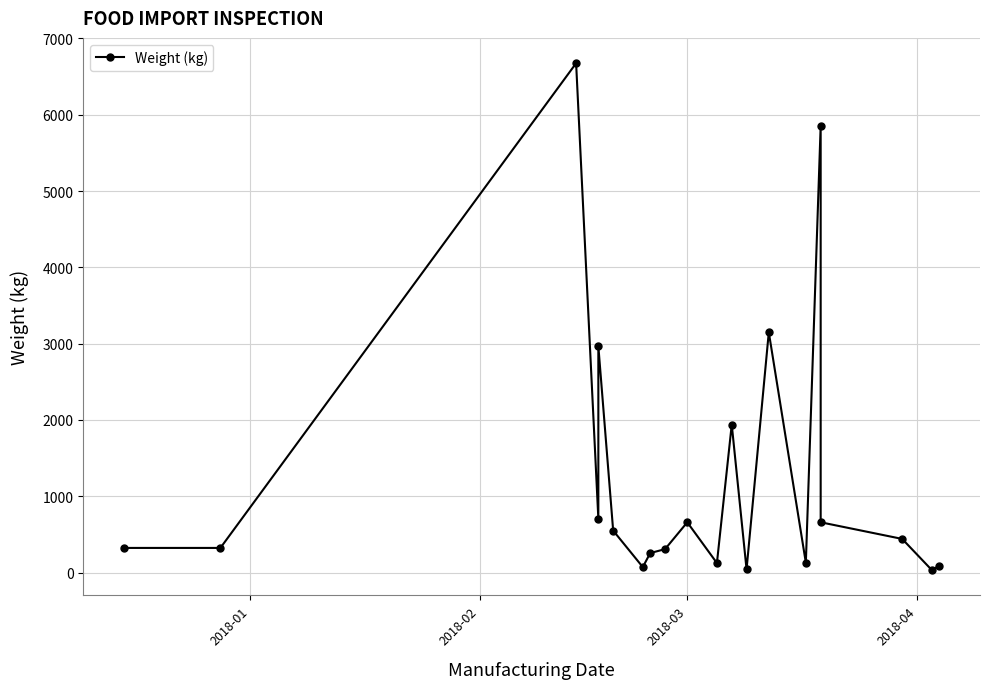

How many data points are above 442?

9